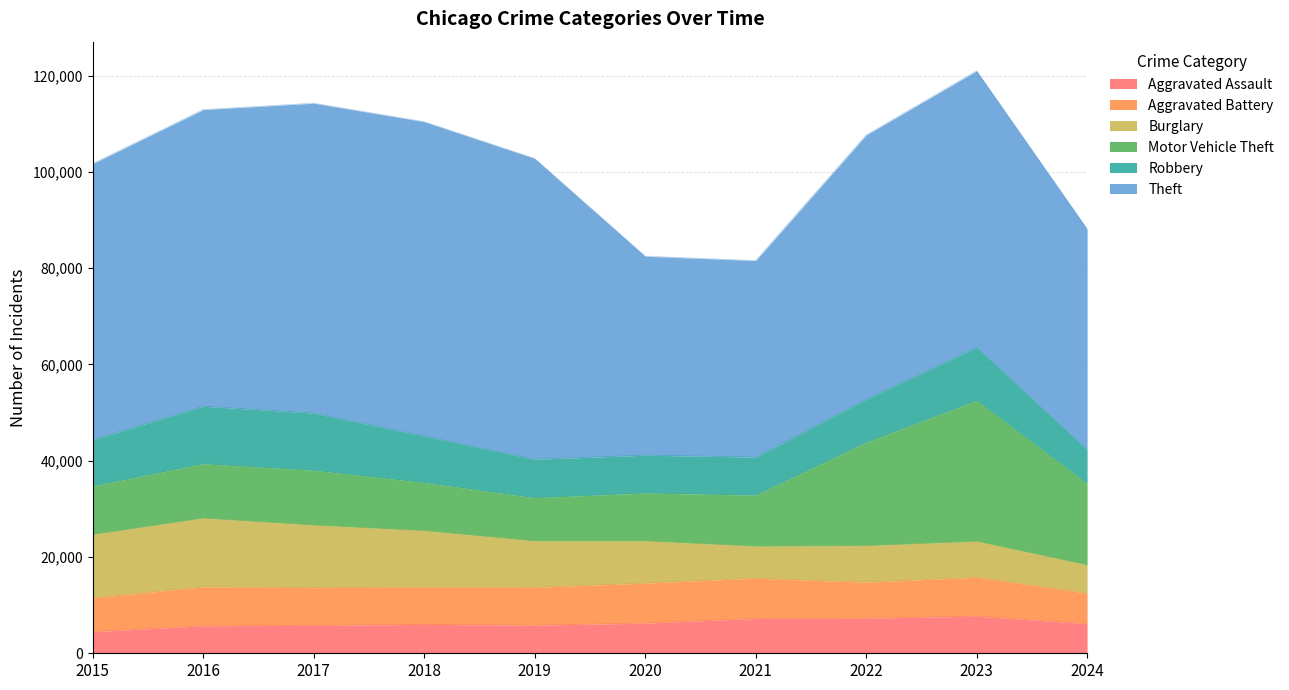

How many times do Burglary and Motor Vehicle Theft cross each other?

1